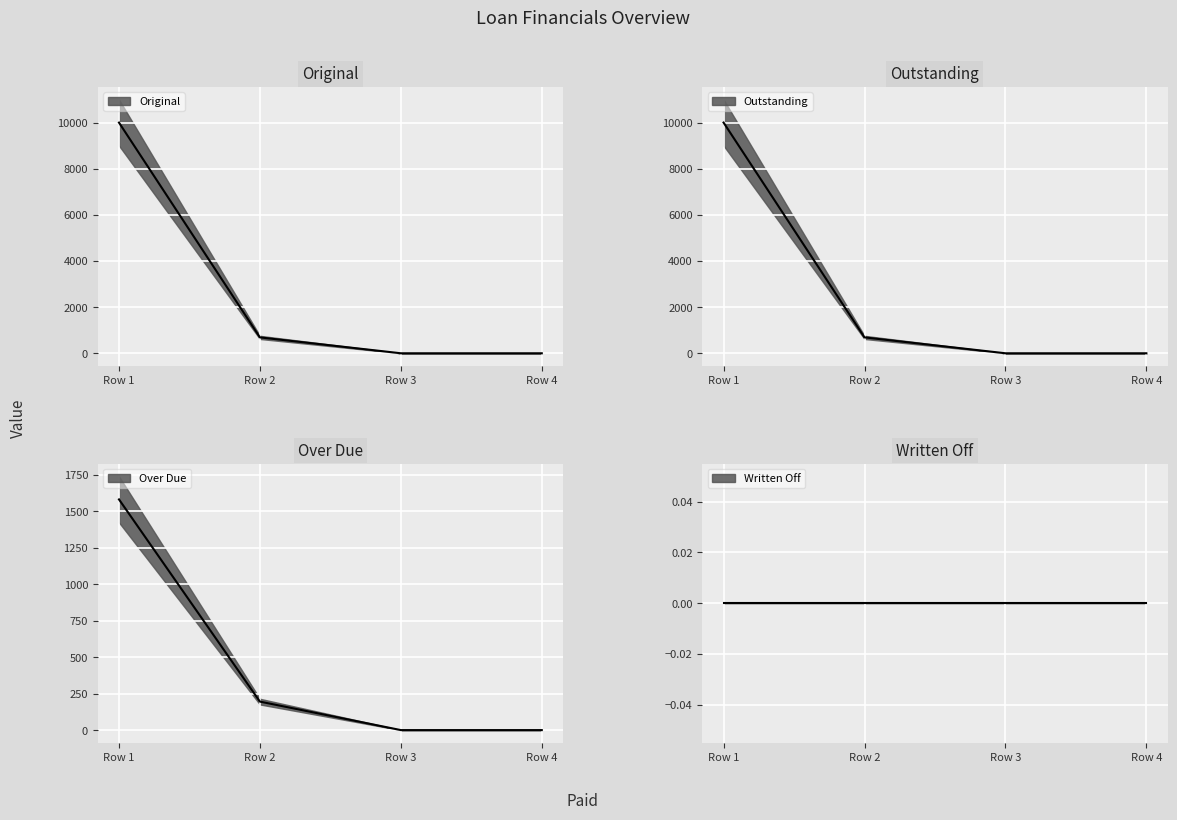

True or false: Over Due has a value of 2503.2 at Row 1.

False